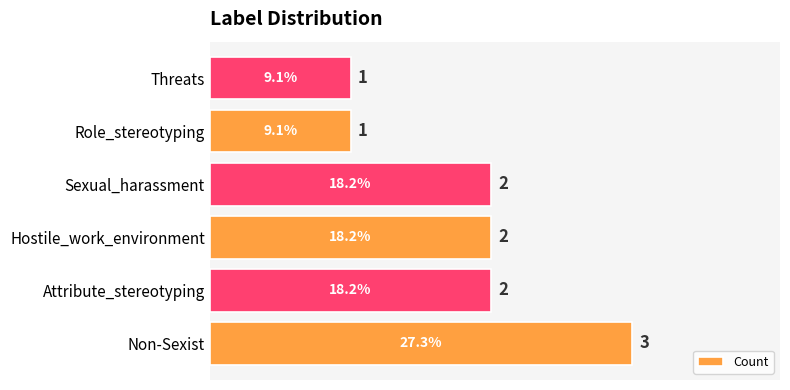

How many bars are there in total?

6